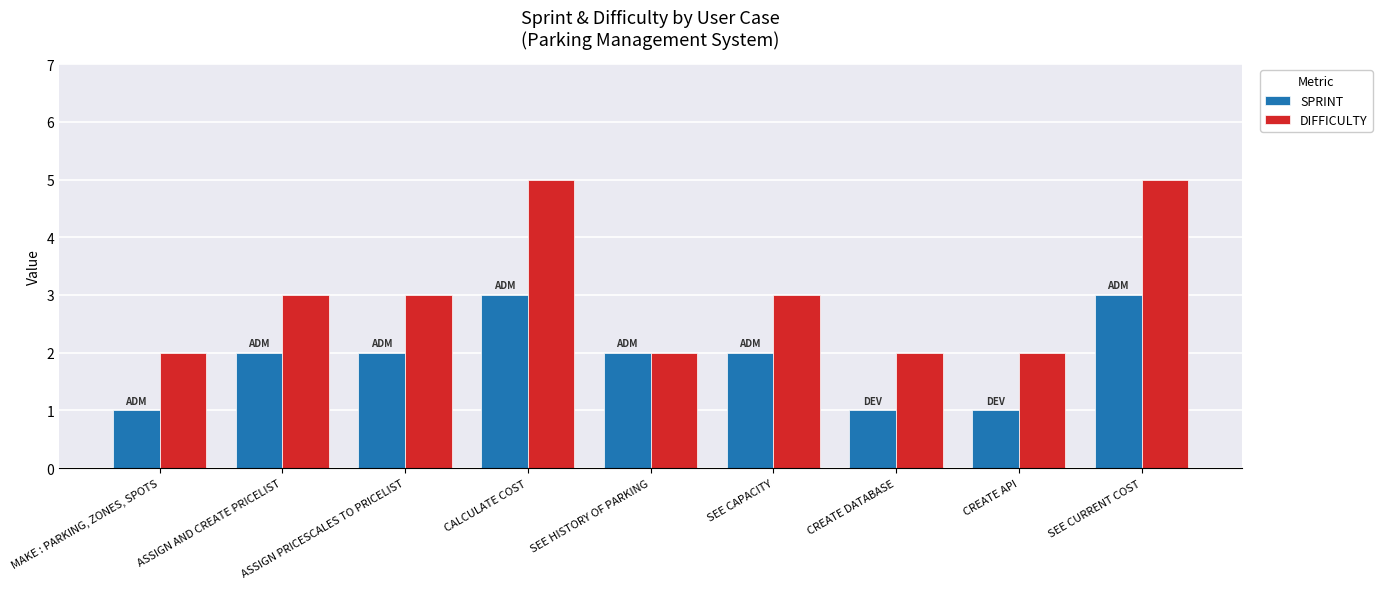

What is the value of the SPRINT bar at the 5th from the left?

2